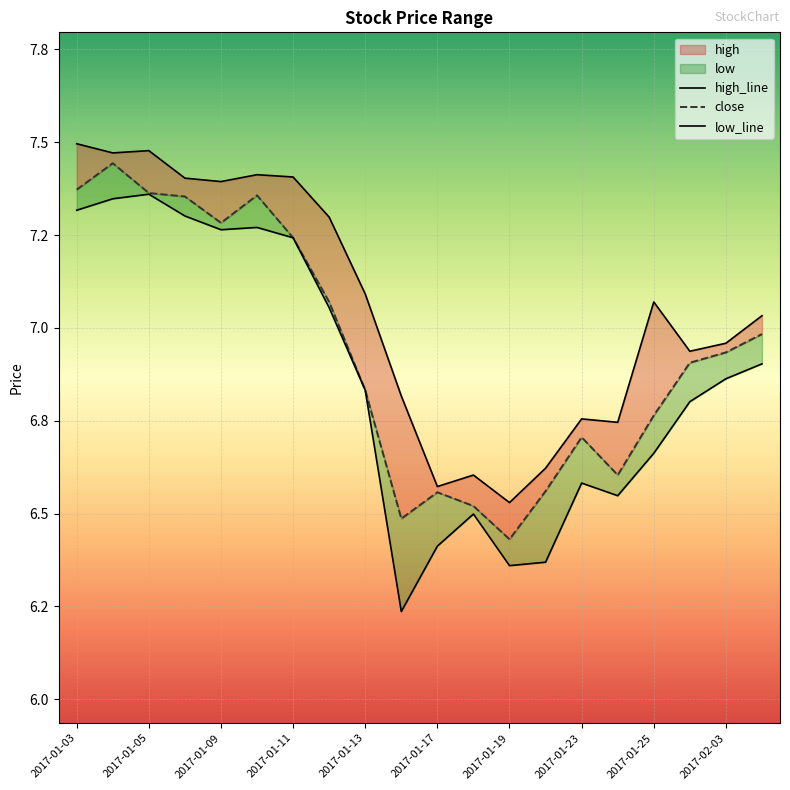

Which label corresponds to the smallest value in the chart?

2017-01-16